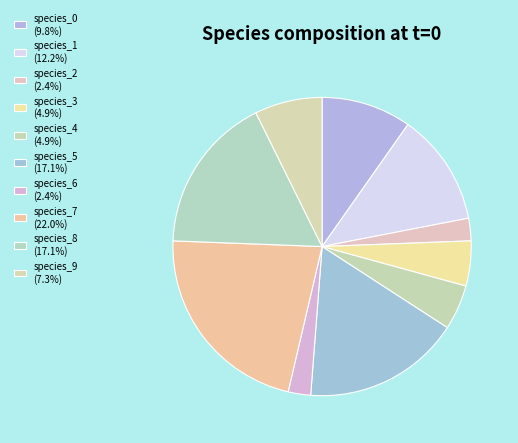

How many segments does this pie chart have?

10